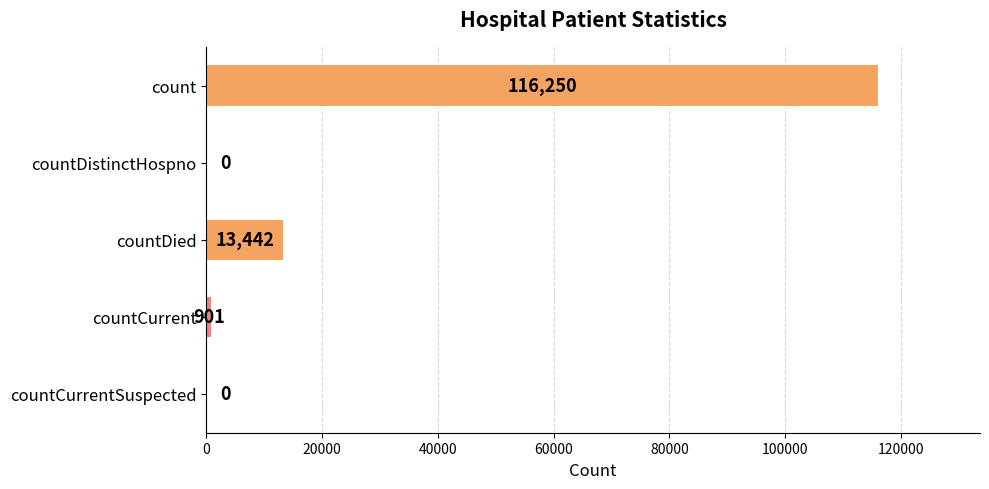

Reading top to bottom, what are all the values shown in this chart?

count=116250	countDistinctHospno=0	countDied=13442	countCurrent=901	countCurrentSuspected=0